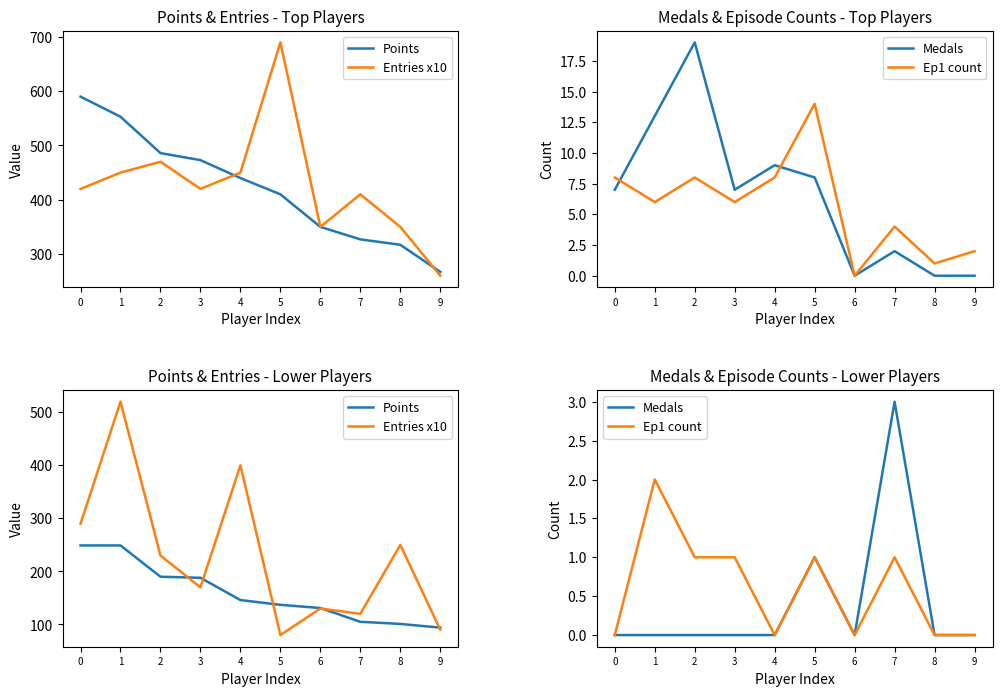

What is the difference between the Ep1 count values at 0 and 5?

1